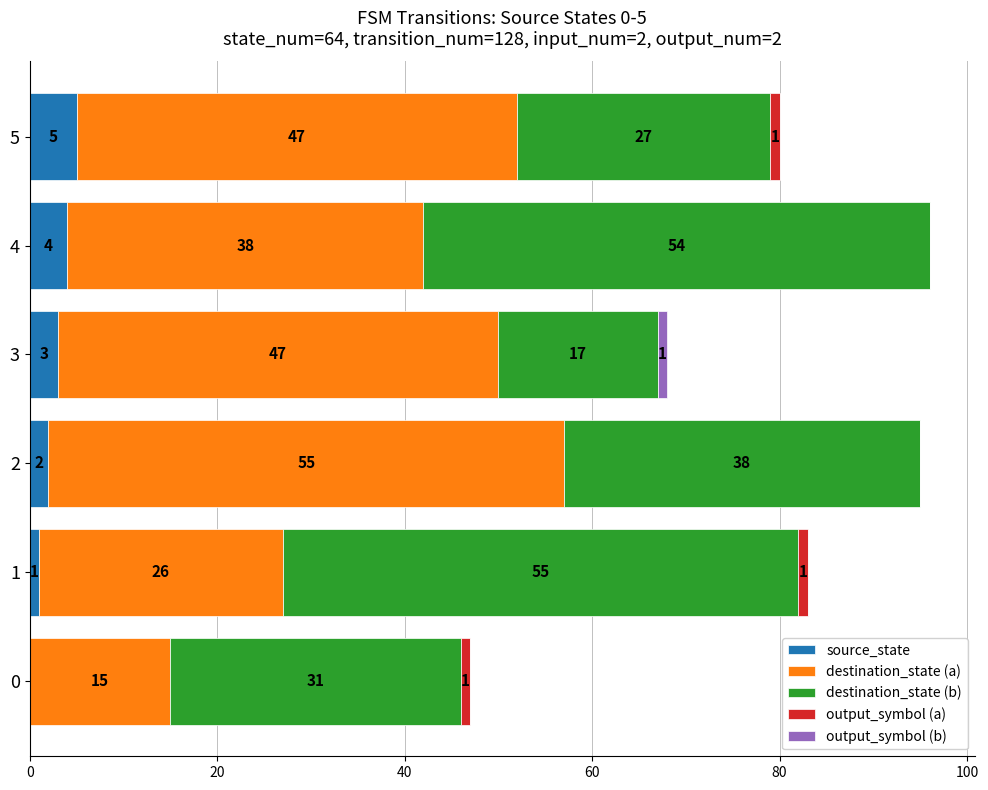

At which label does source_state reach its peak?

5